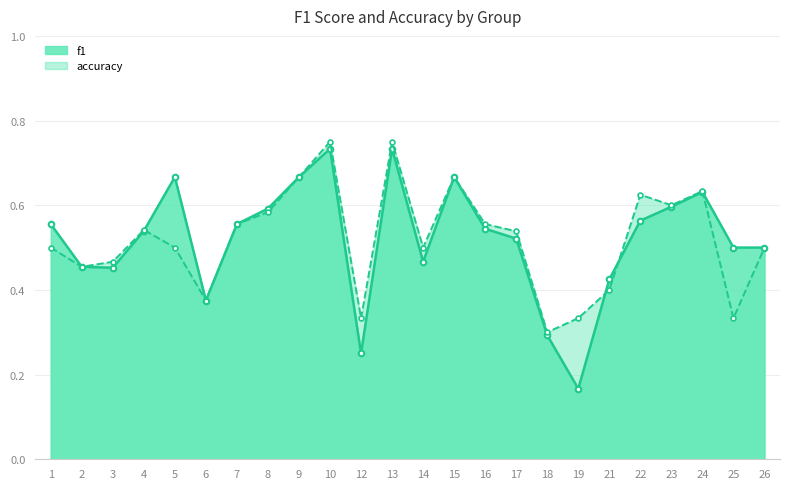

Which series has the largest total across all categories?

accuracy_line